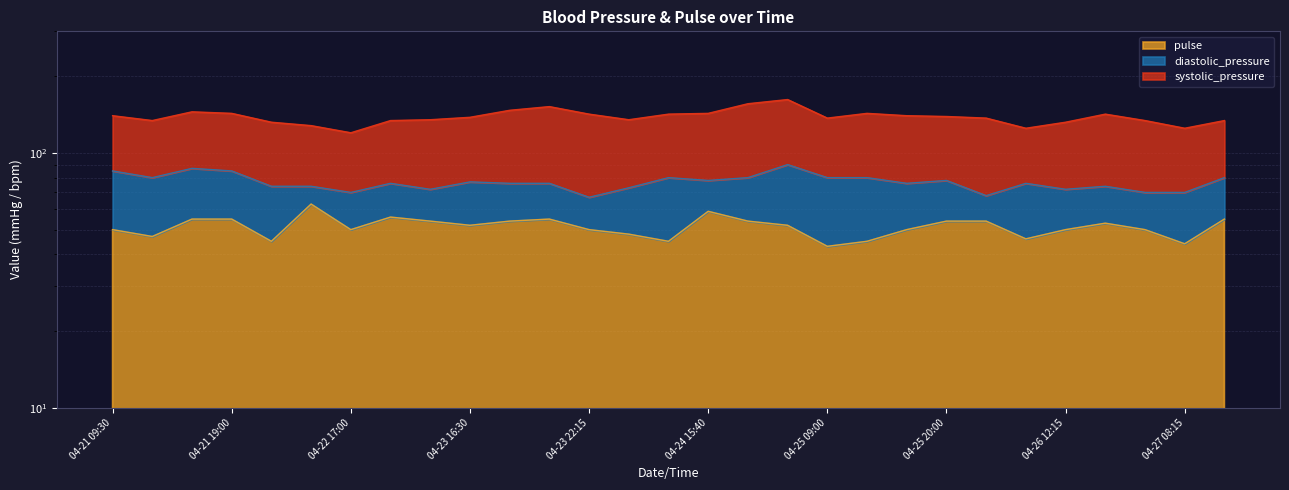

Which label corresponds to the smallest value in the chart?

04-25 09:00